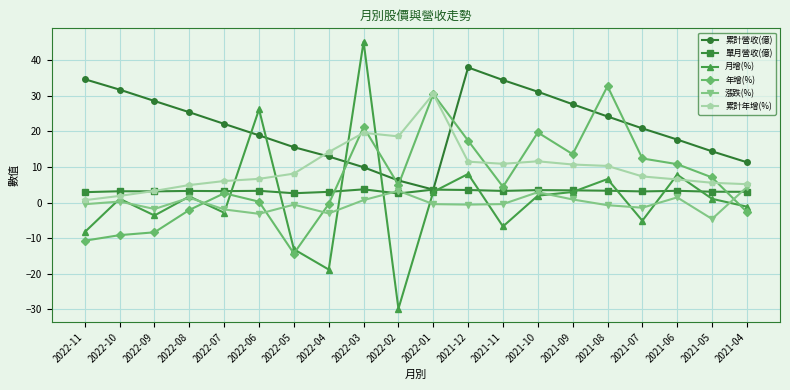

The value of 單月營收(億) at 2022-08 is 3.3. True or false?

True